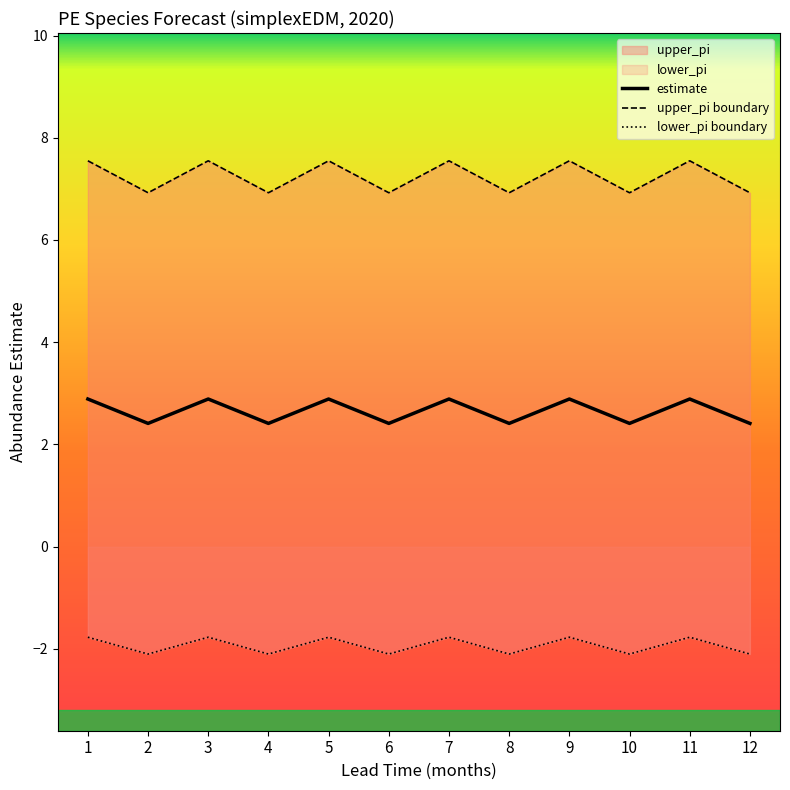

What is the difference between the upper_pi values at 4 and 1?

0.6